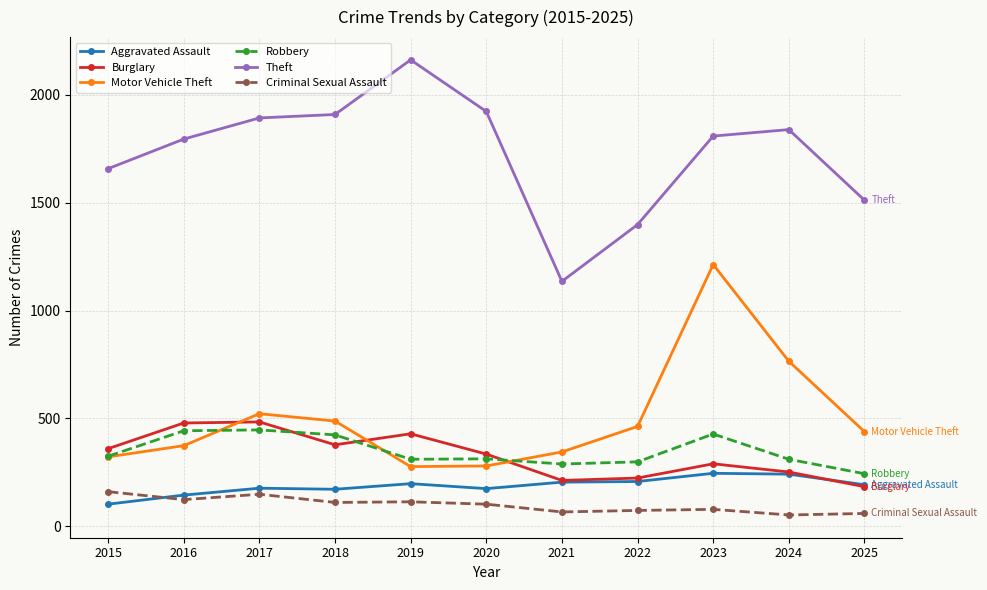

What is the difference between the highest and lowest values at 2020?

1819